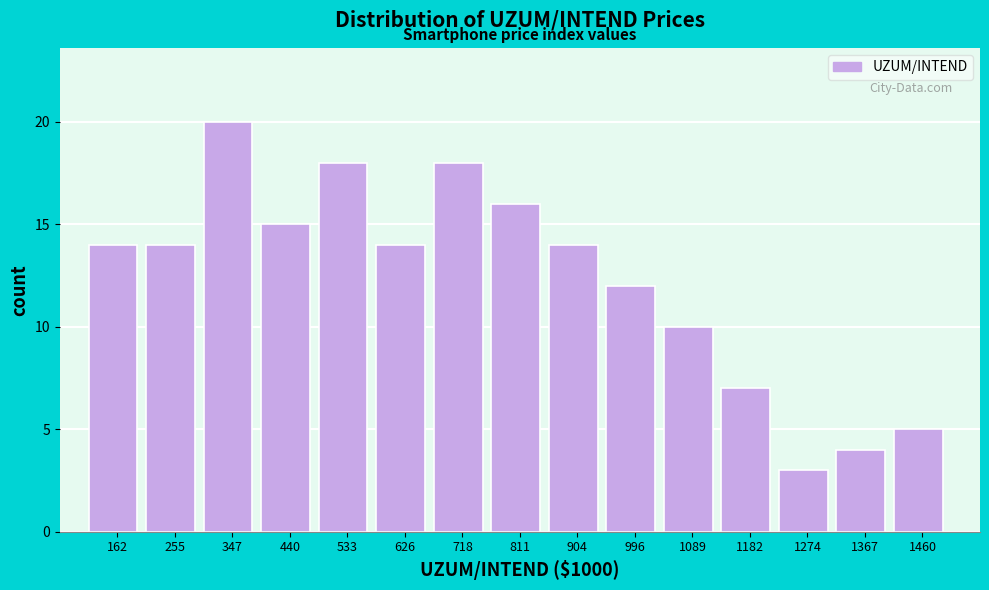

Reading right to left, what are all the values shown in this chart?

5	4	3	7	10	12	14	16	18	14	18	15	20	14	14